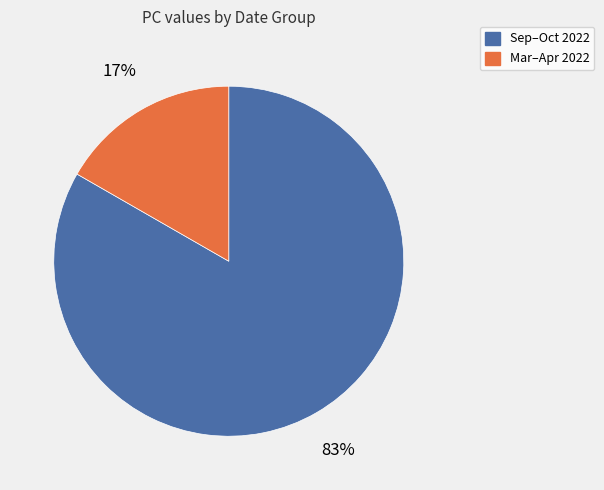

How many segments does this pie chart have?

2